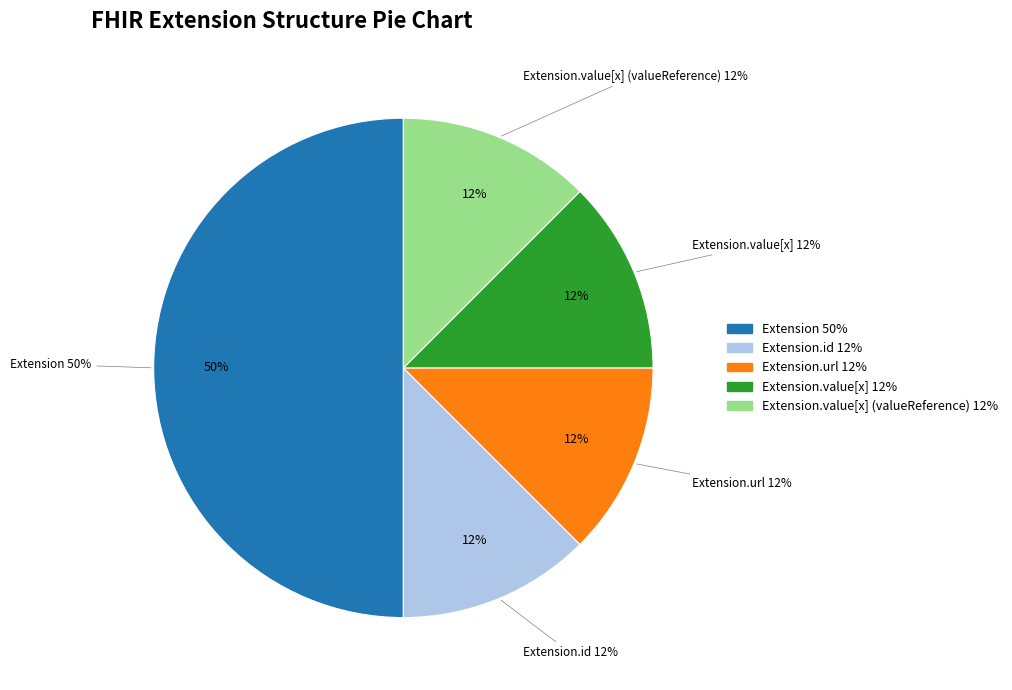

Is there a majority slice in this chart?

Yes